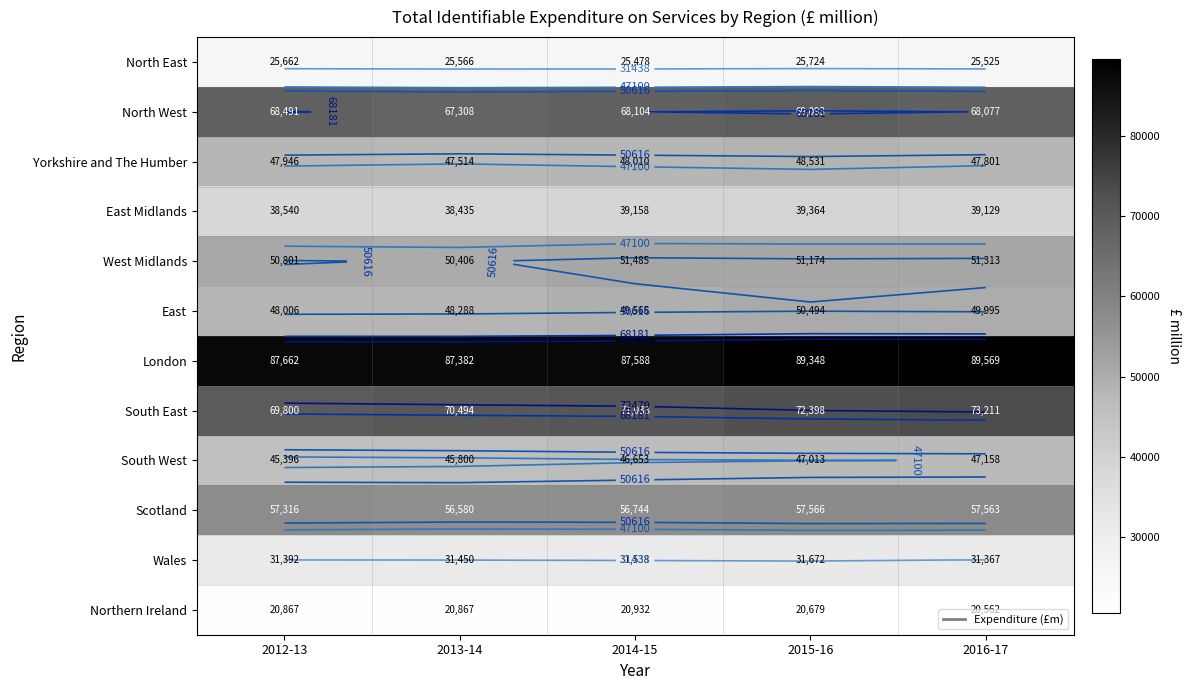

The value of Northern Ireland at 2015-16 is 20679. True or false?

True